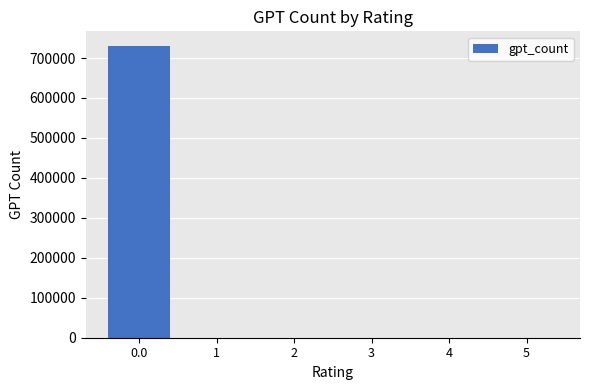

What is the sum of all values?

730420